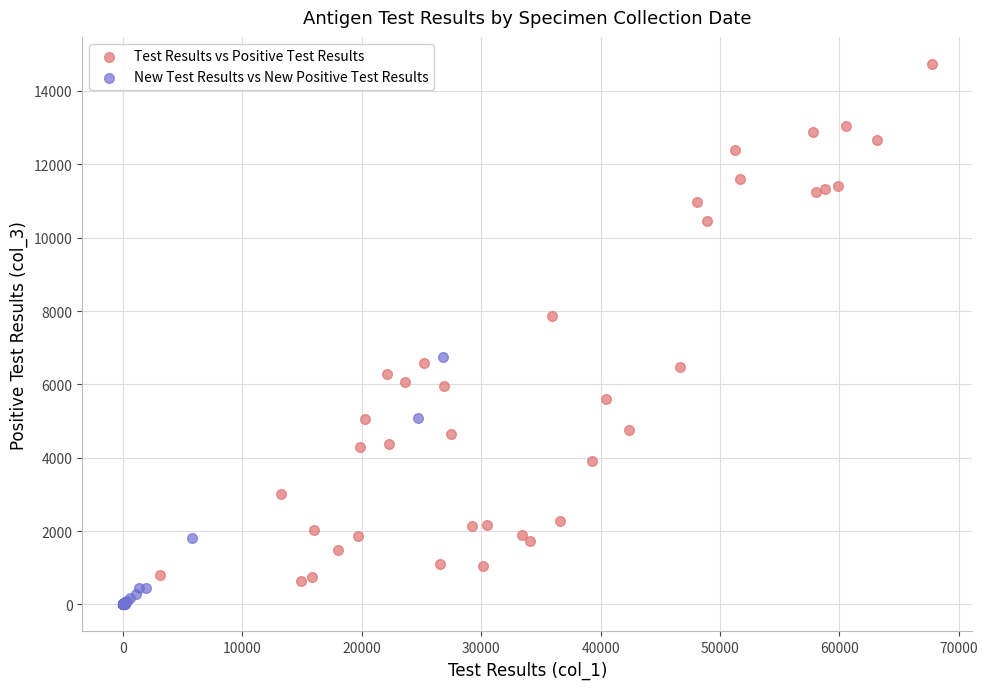

Which series has the largest Y range (max minus min)?

Test Results vs Positive Test Results